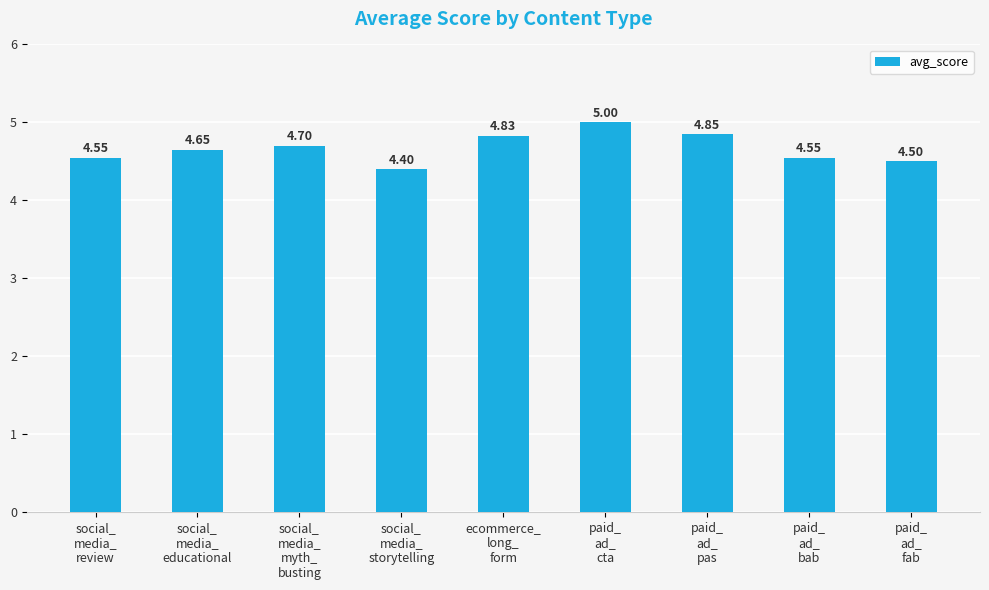

Are the bars grouped side by side (vs. stacked)?

No